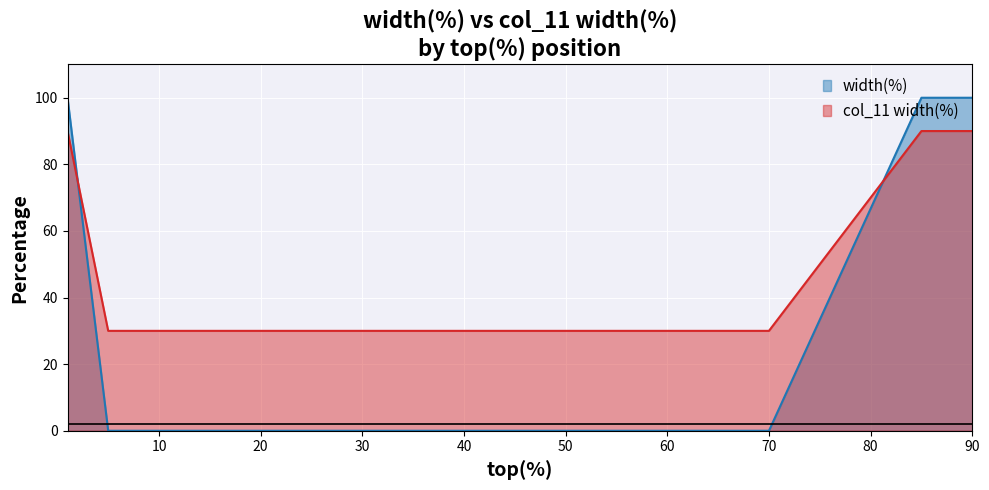

Which category has the lowest value across all series?

5